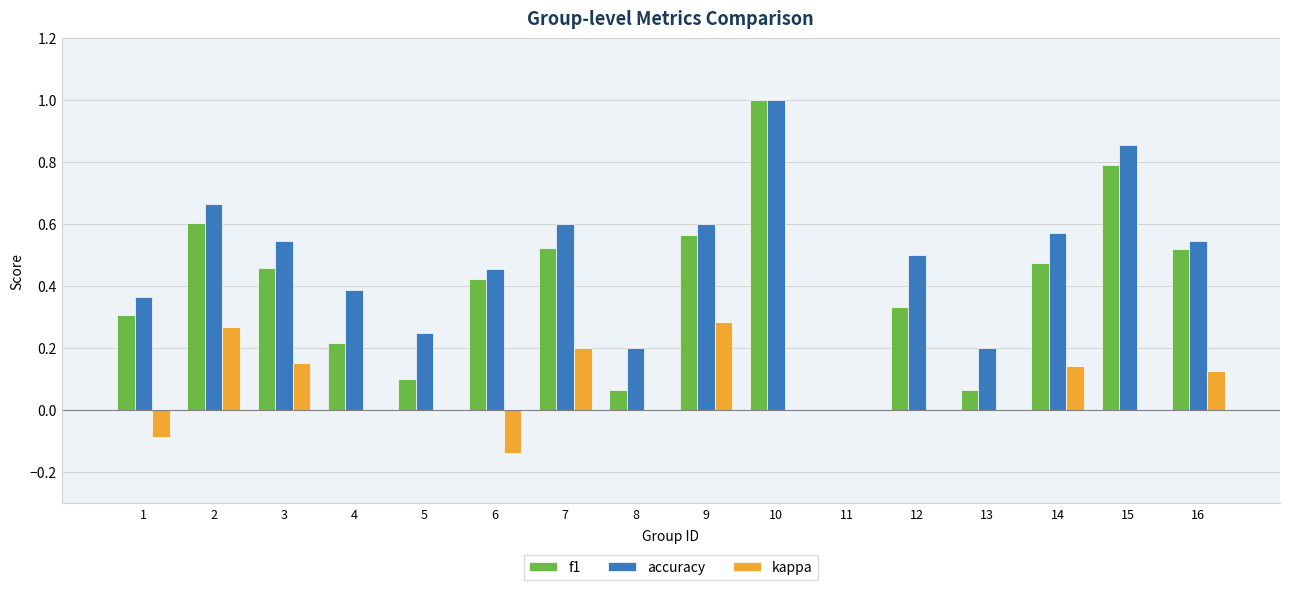

The f1 series shows 1.0 at 10. True or false?

True